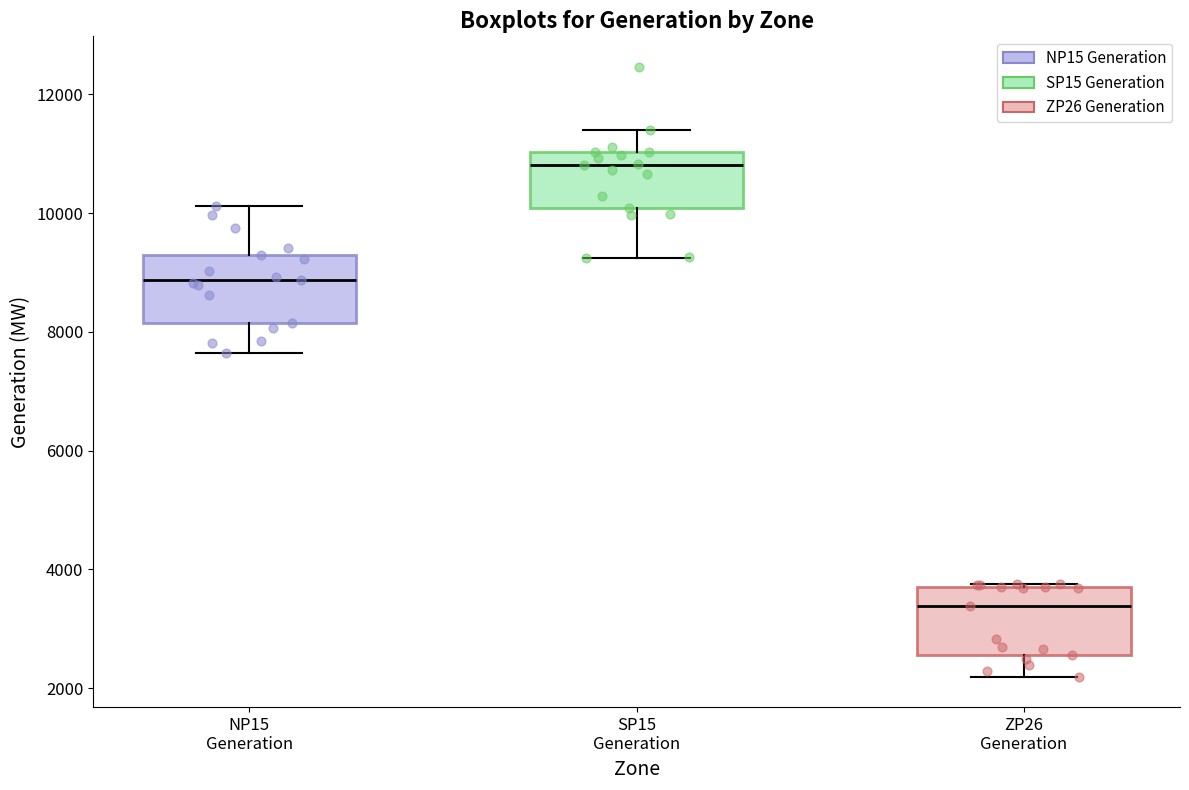

Reading left to right, transcribe this box plot: for each box, give where its median line is, the range the box spans, and where its two whiskers end, as read against the y-axis. The values are not printed on the chart, so give them approximately, as read against the axis.

NP15 Generation: median 8800, box 8200 to 9200, whiskers 7600 to 10200
SP15 Generation: median 10800, box 10000 to 11000, whiskers 9200 to 11400
ZP26 Generation: median 3400, box 2600 to 3800, whiskers 2200 to 3800